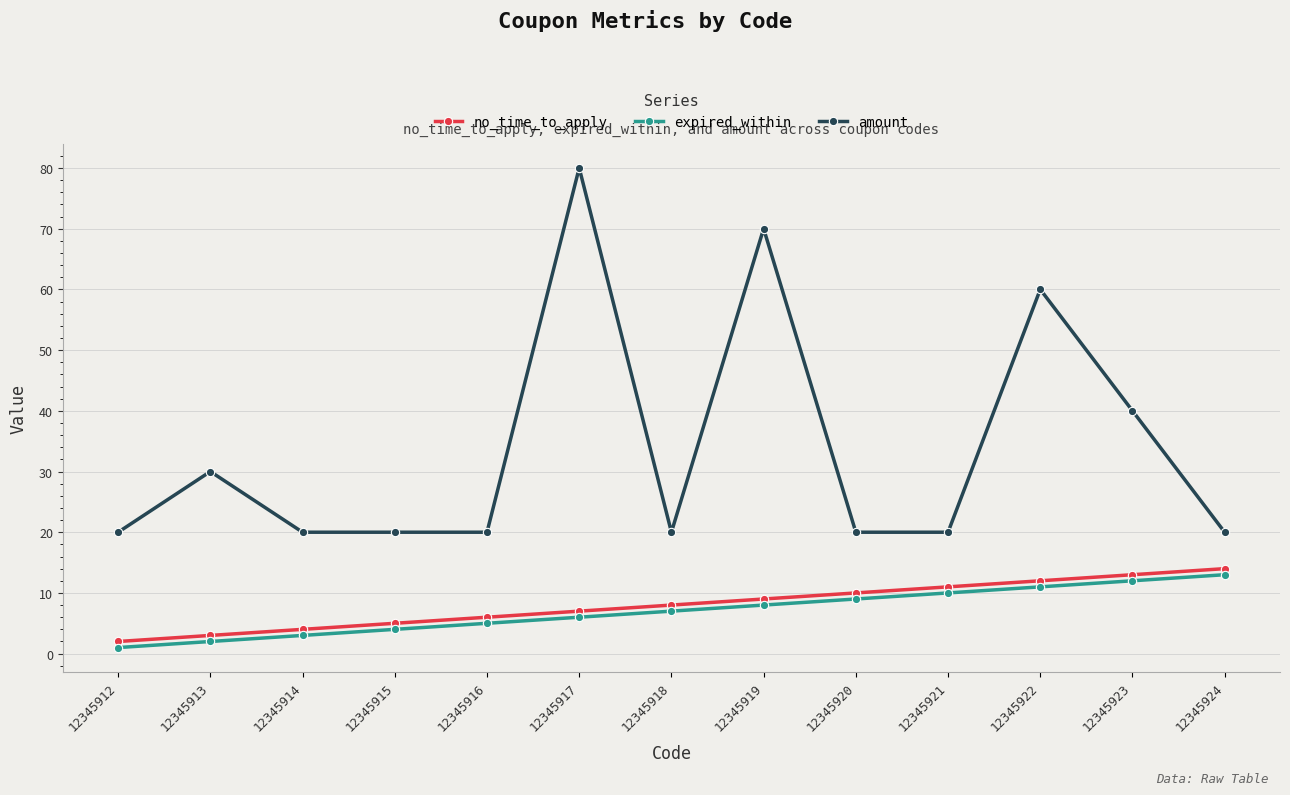

Is the value of expired_within at 12345920 greater than the value of no_time_to_apply at 12345914?

Yes